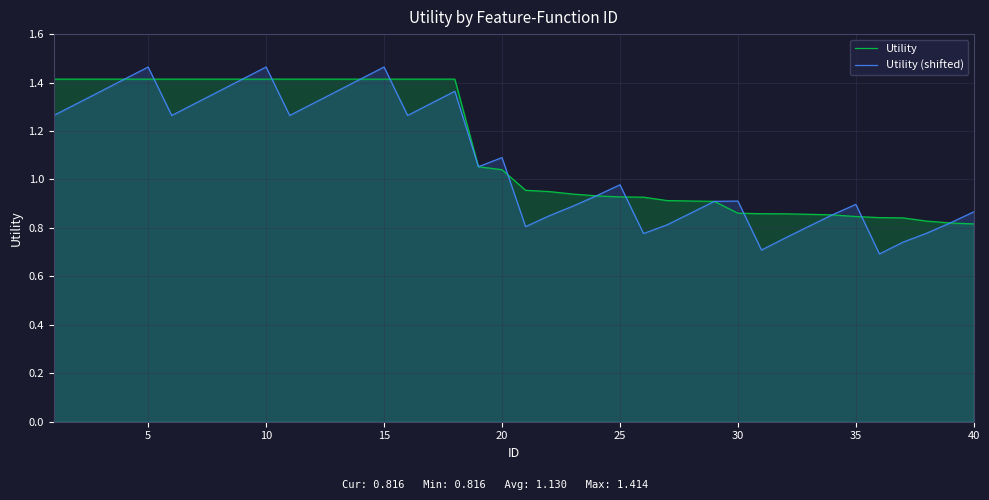

What is the difference between the maximum and minimum values in the Utility series?

0.6